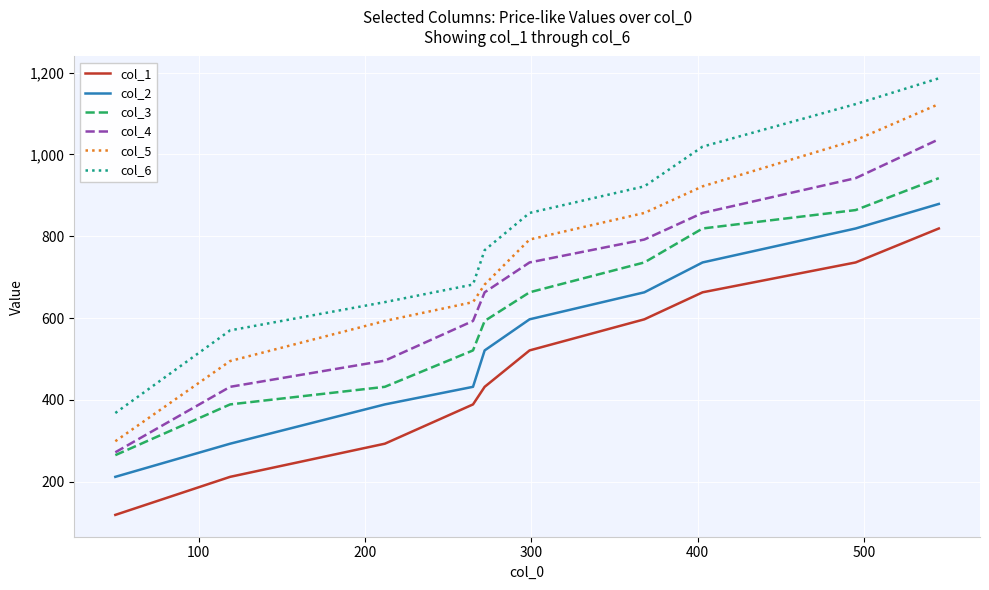

What is the difference between the maximum and second lowest values in the col_5 series?

628